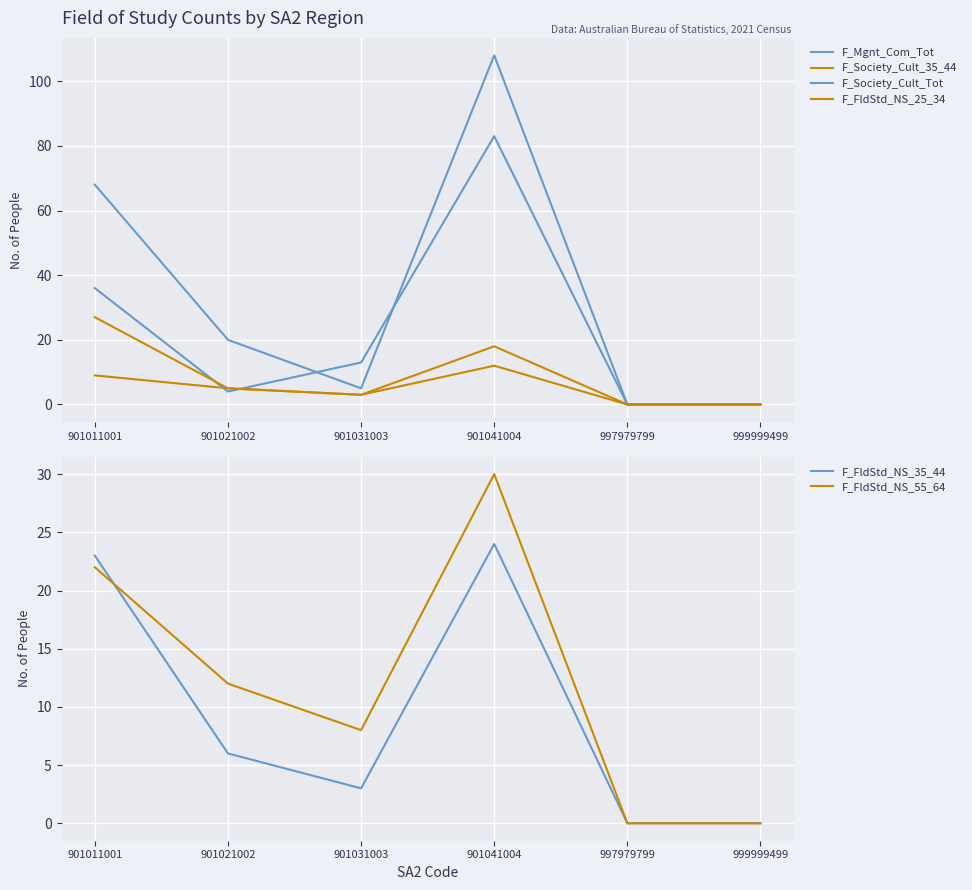

What is the value of the F_FldStd_NS_25_34 point at the 4th from the left?

12